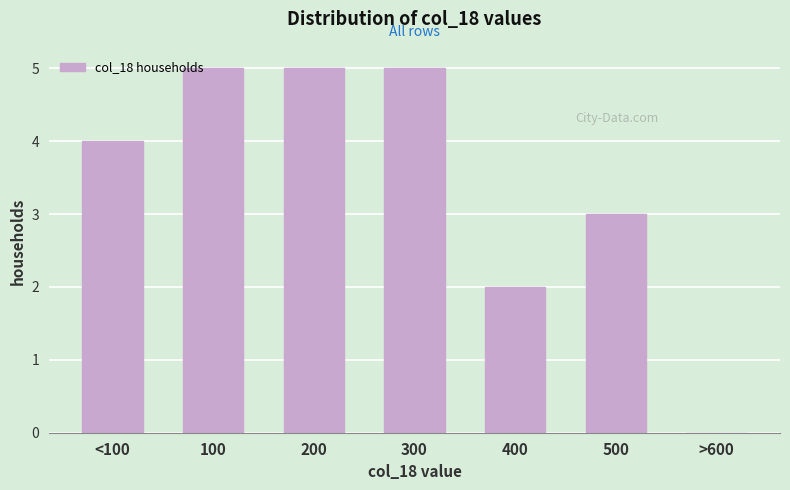

Reading left to right, what are all the values shown in this chart?

<100=4	100=5	200=5	300=5	400=2	500=3	>600=0